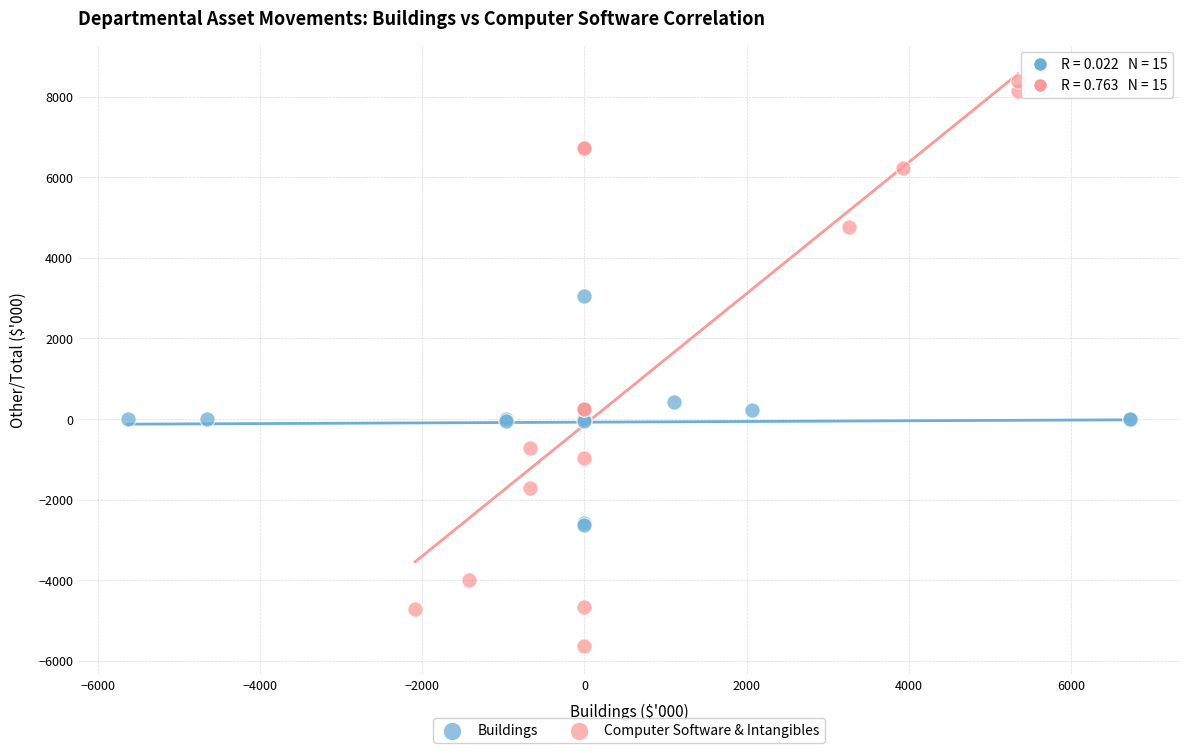

Which series reaches the minimum Y coordinate?

Computer Software & Intangibles